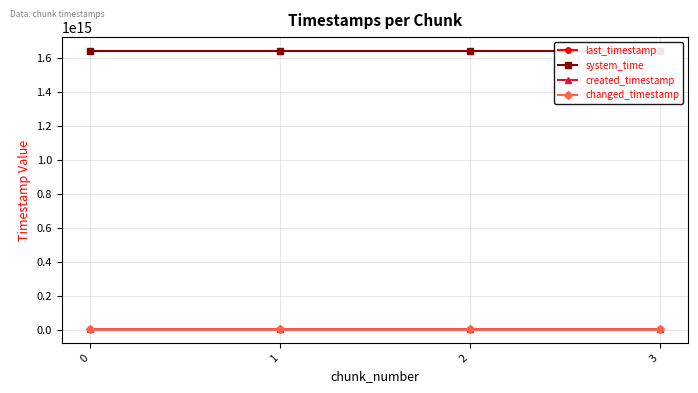

How many values in the system_time series are below 1638726335325449?

2